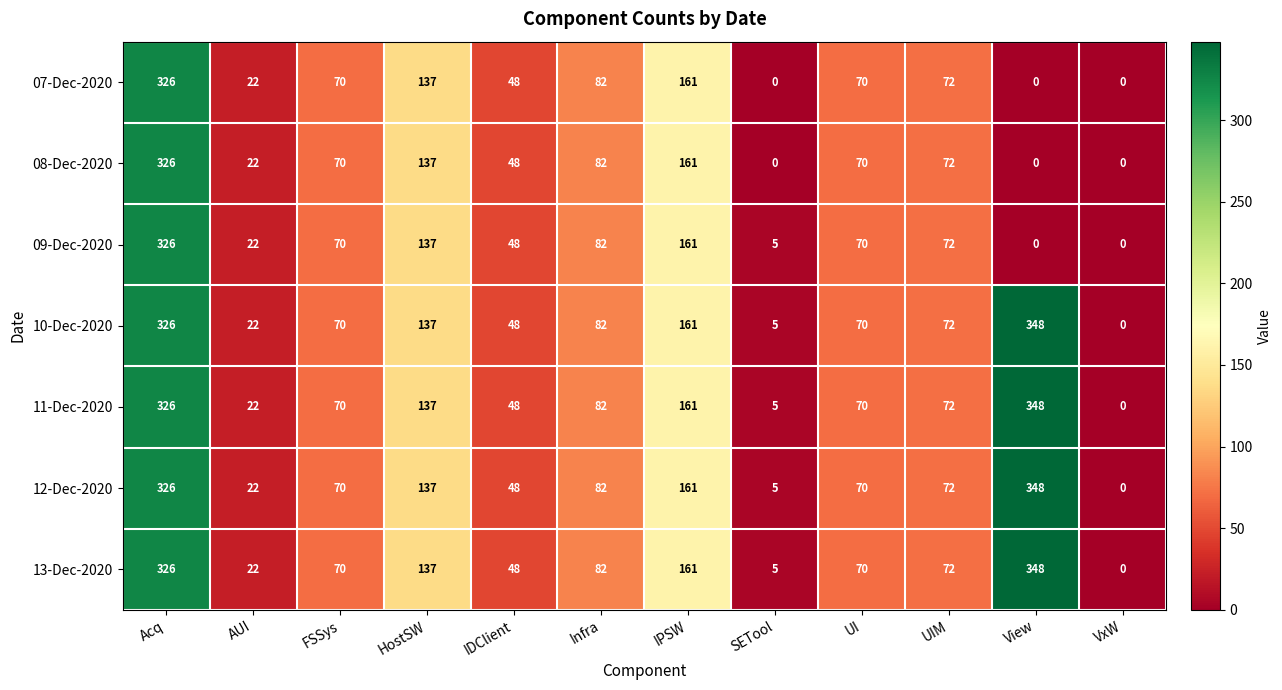

Which label corresponds to the largest value in the chart?

View